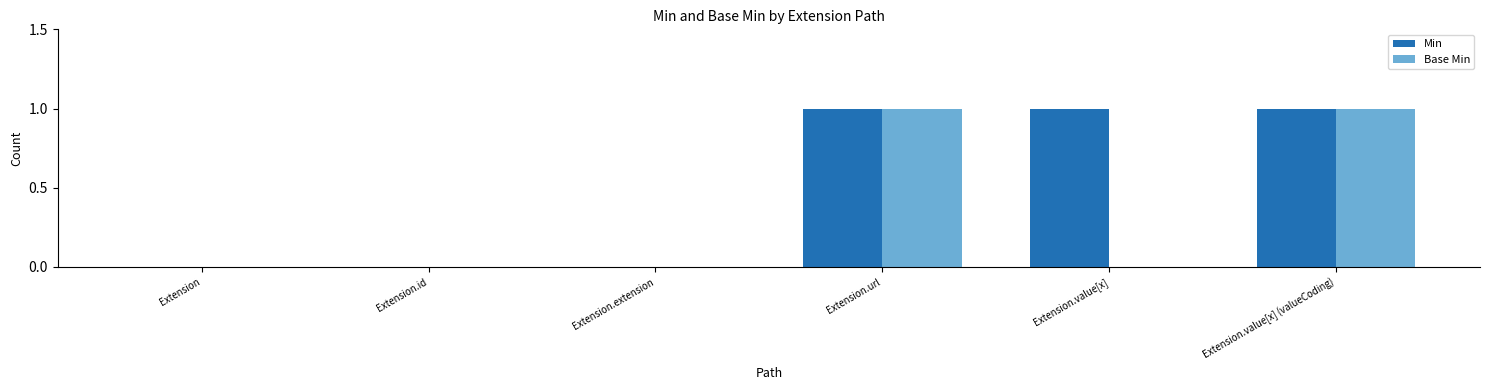

Reading right to left, extract all data points from this chart.

Min: 1	1	1	0	0	0
Base Min: 1	0	1	0	0	0